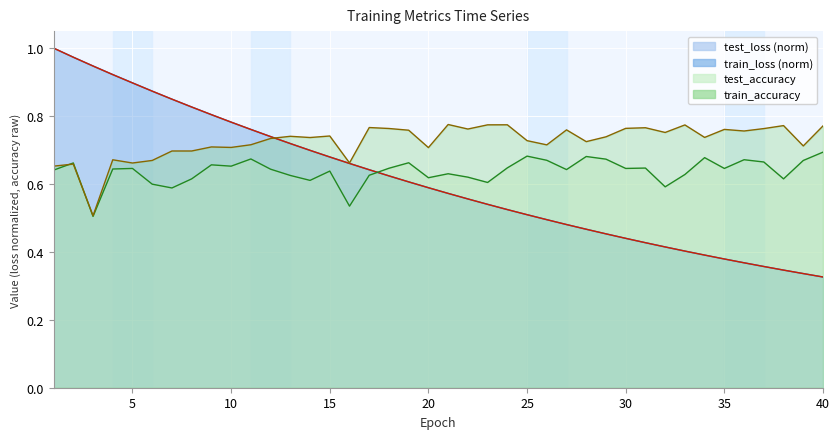

At which category does the chart reach its peak across all series?

1